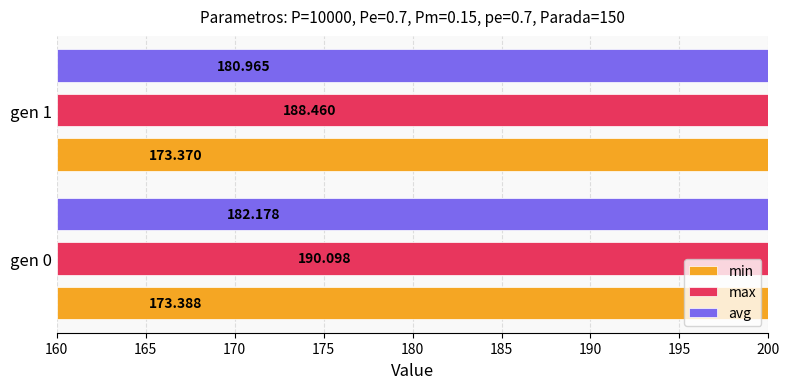

What is the average value of the avg series?

181.6